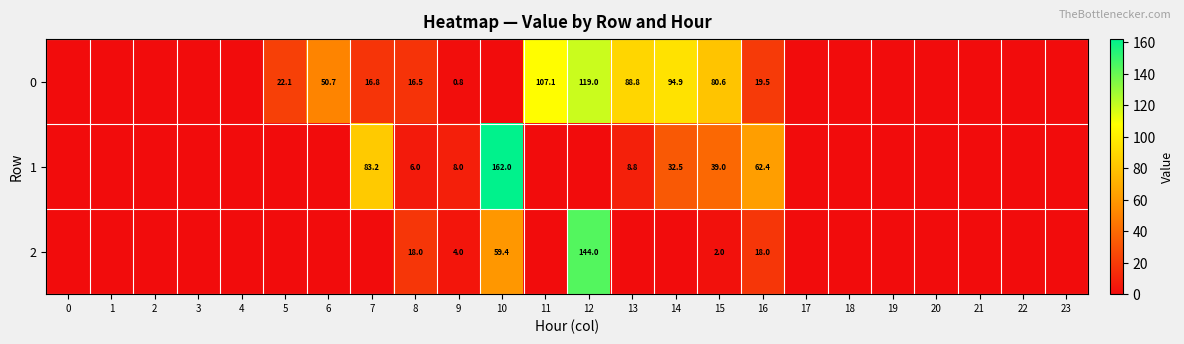

What is the total value across all series at 9?

12.8